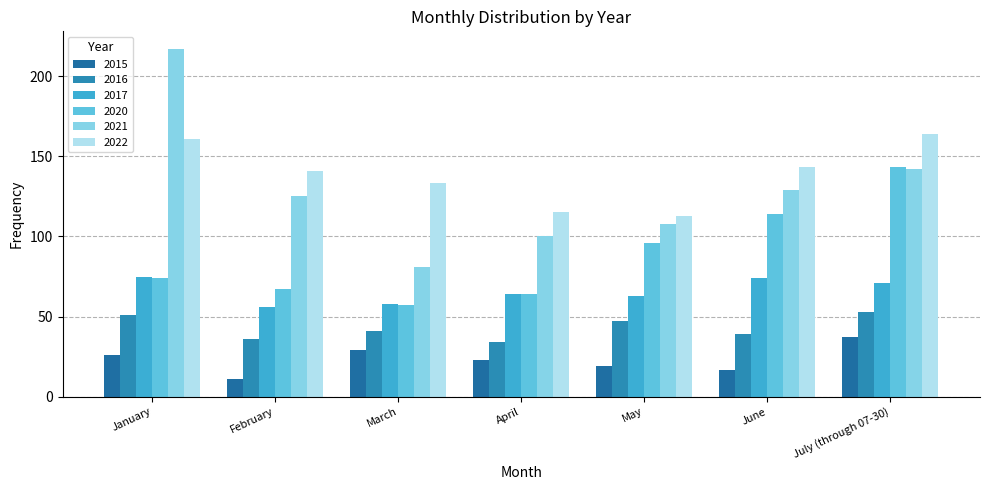

What is the approximate value of 2021 at June?

129